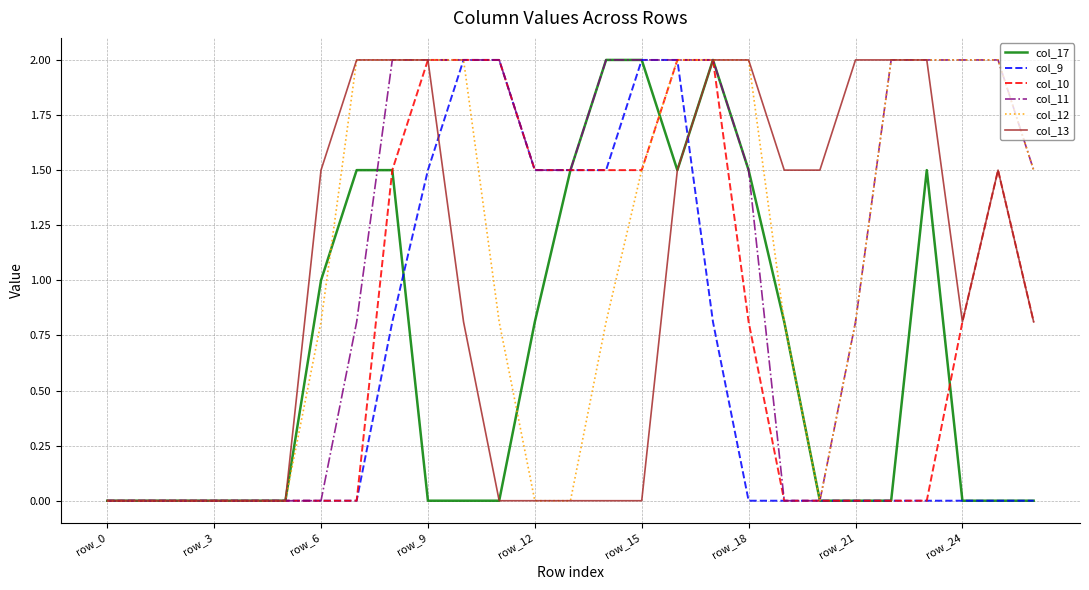

Which series has the largest total across all categories?

col_11